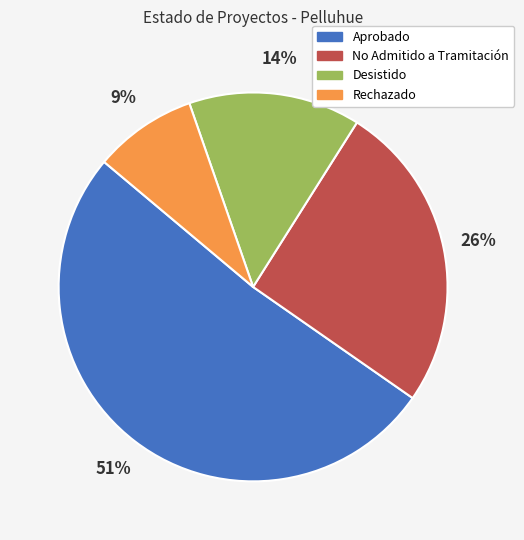

To the nearest percent, what is the average slice percentage?

25%